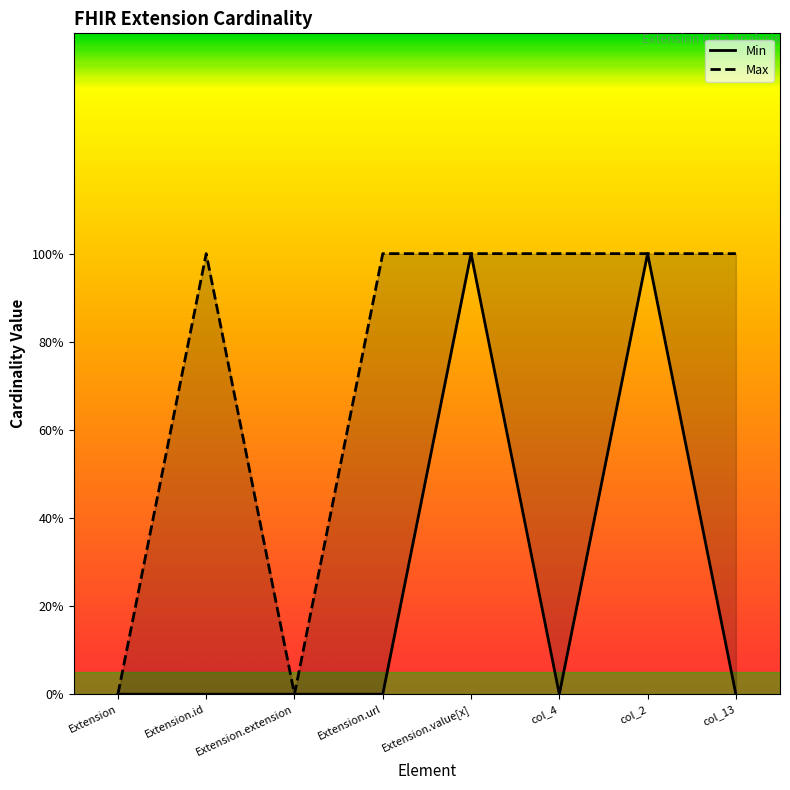

What is the difference between the maximum and minimum values in the Min series?

1